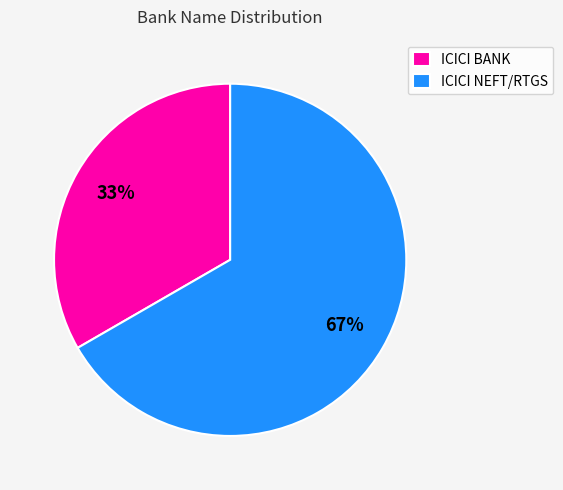

The ICICI BANK slice represents 33% of the pie. True or false?

True